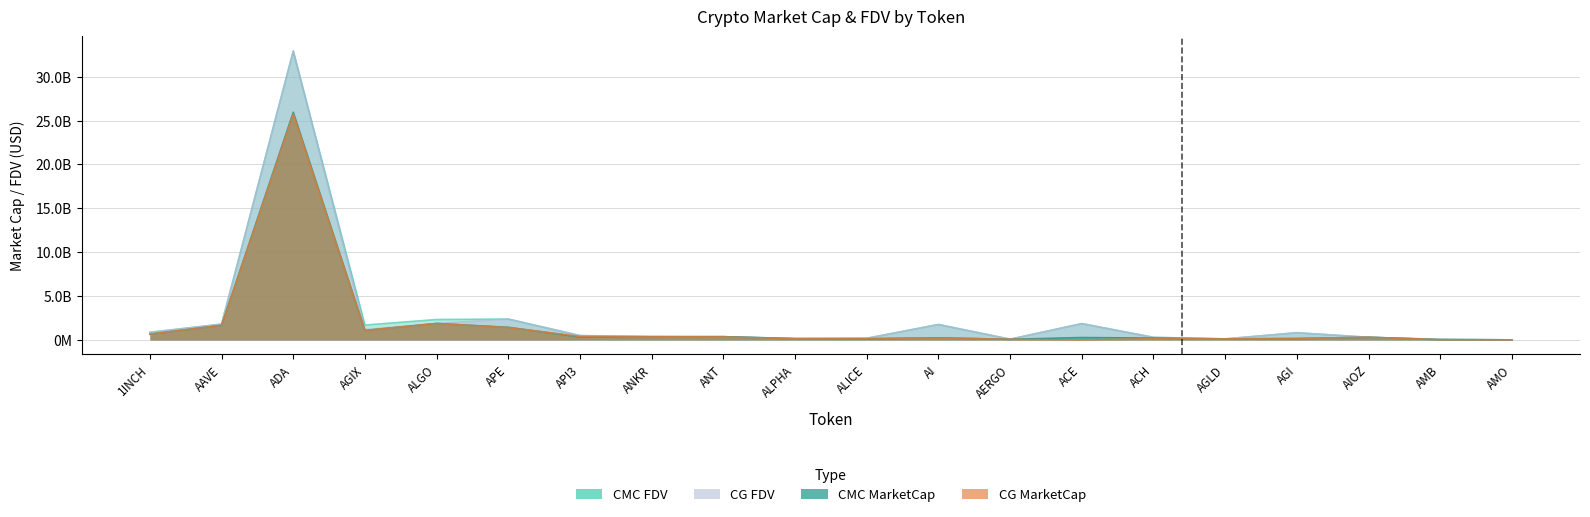

What is the difference between the maximum and minimum values in the CMC_MarketCap series?

25925697431.0